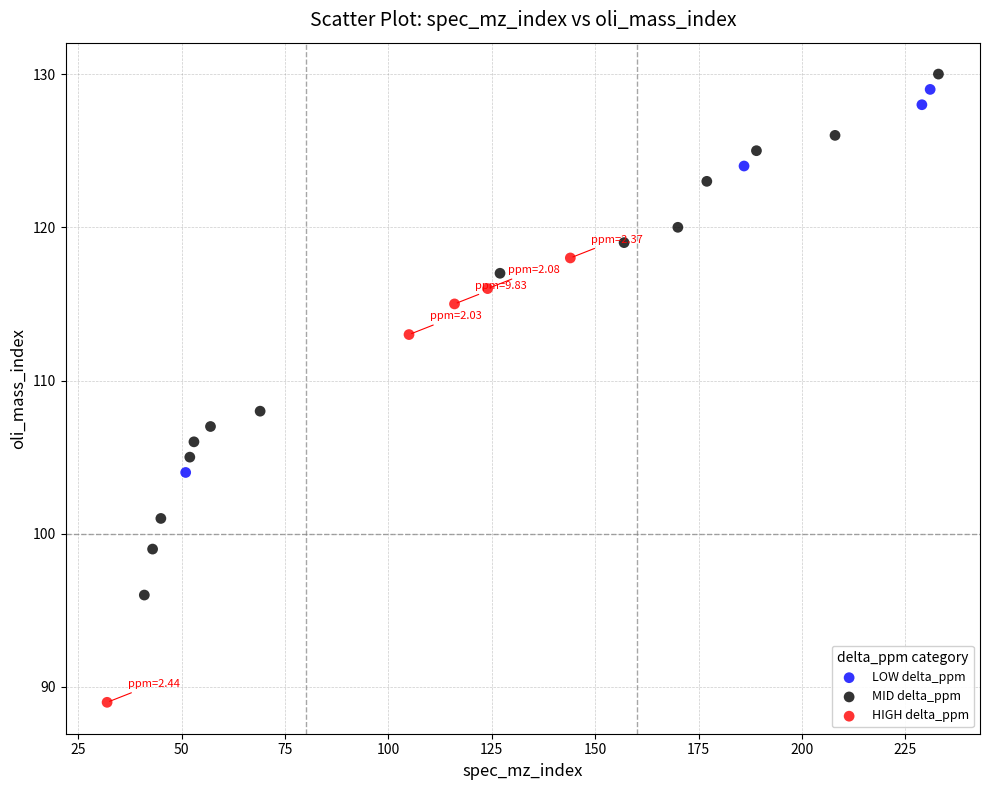

Which series contains the lowest Y value?

HIGH delta_ppm